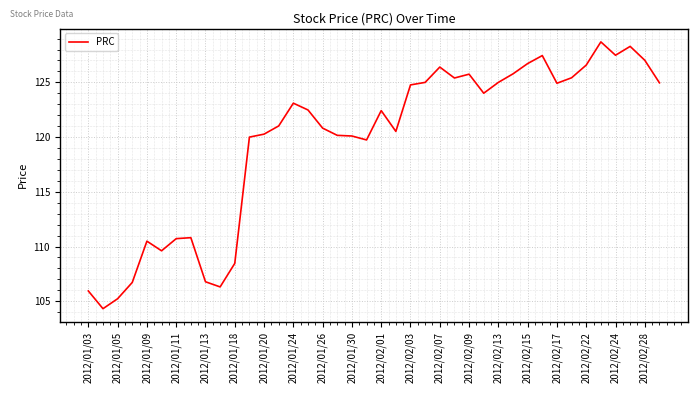

What is the greatest value displayed?

128.7